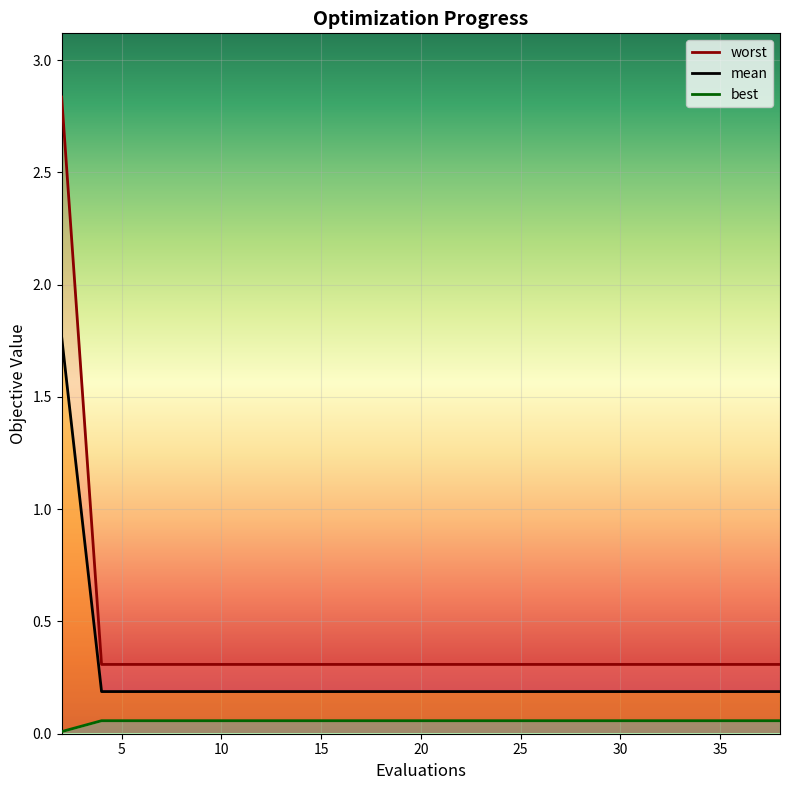

What are all the series names shown in the legend?

mean, best, worst